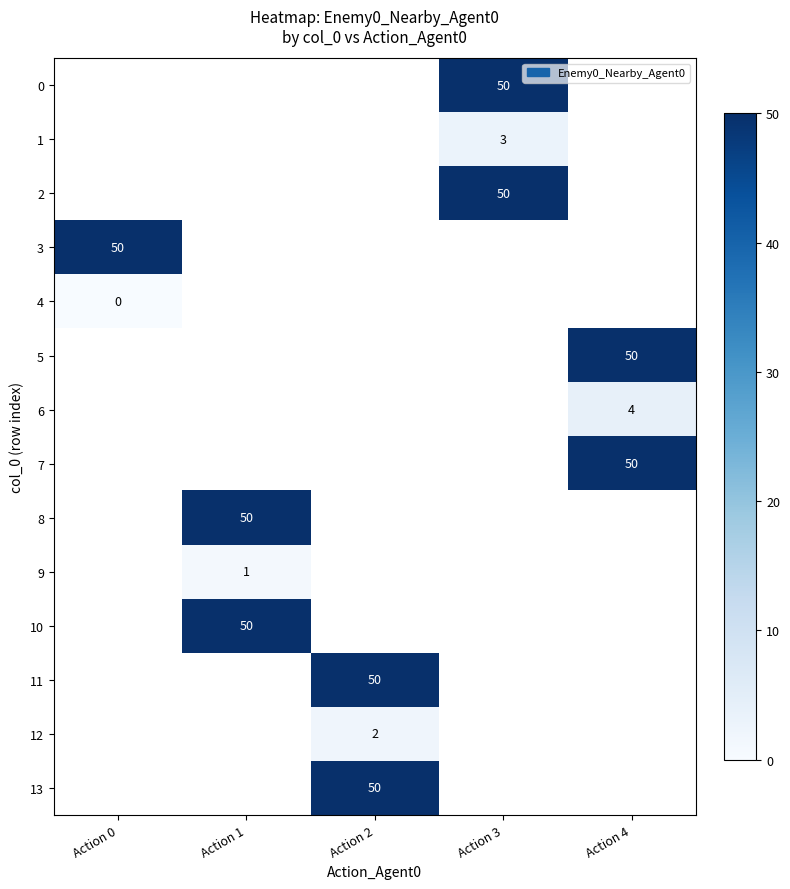

True or false: 5 has a value of 50 at Action 4.

True